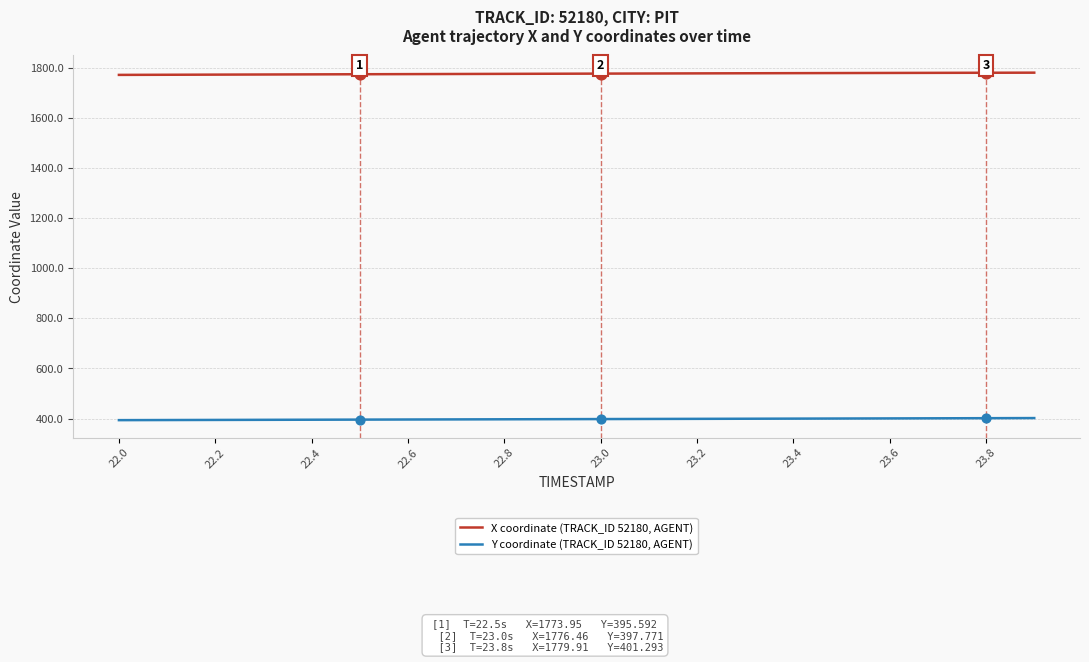

Which series has the largest total across all categories?

X coordinate (TRACK_ID 52180, AGENT)